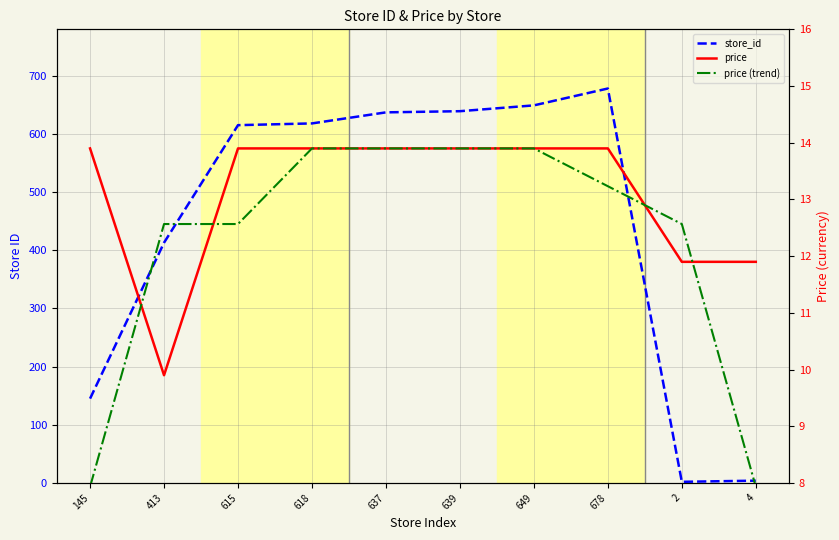

How many values in the price series are below 13?

3